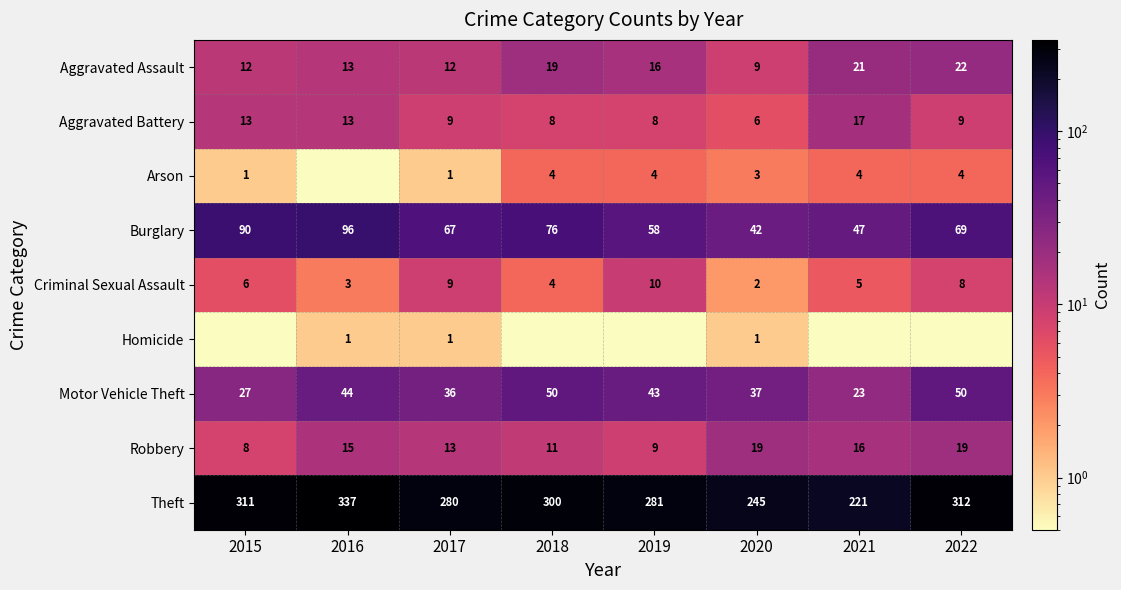

What is the difference between the Motor Vehicle Theft values at 2020 and 2015?

10.0